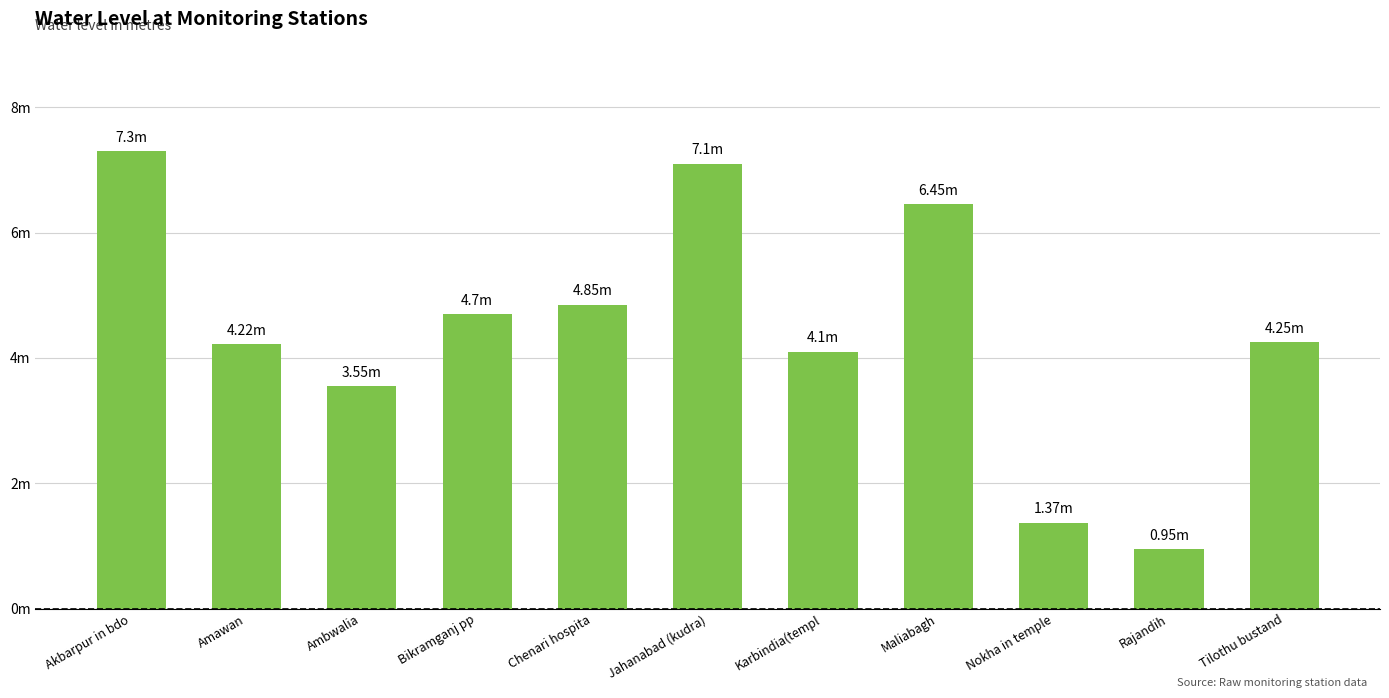

Is it true that the value at Chenari hospita is 4.8?

True